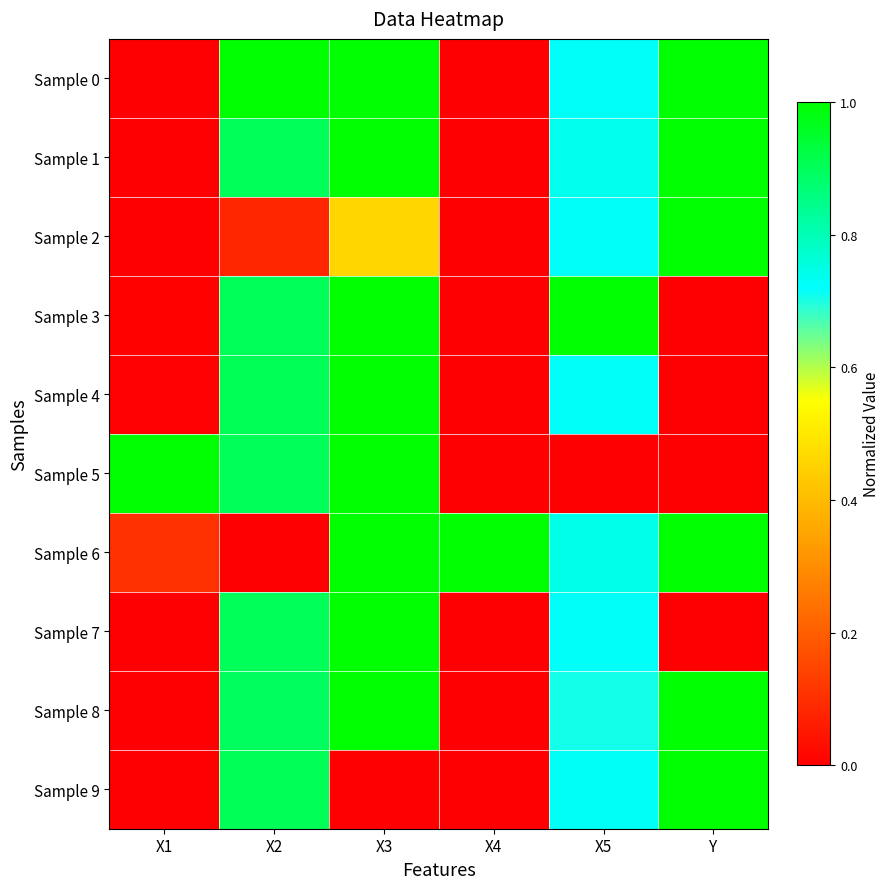

Which has a higher value, X5 or X1?

X5